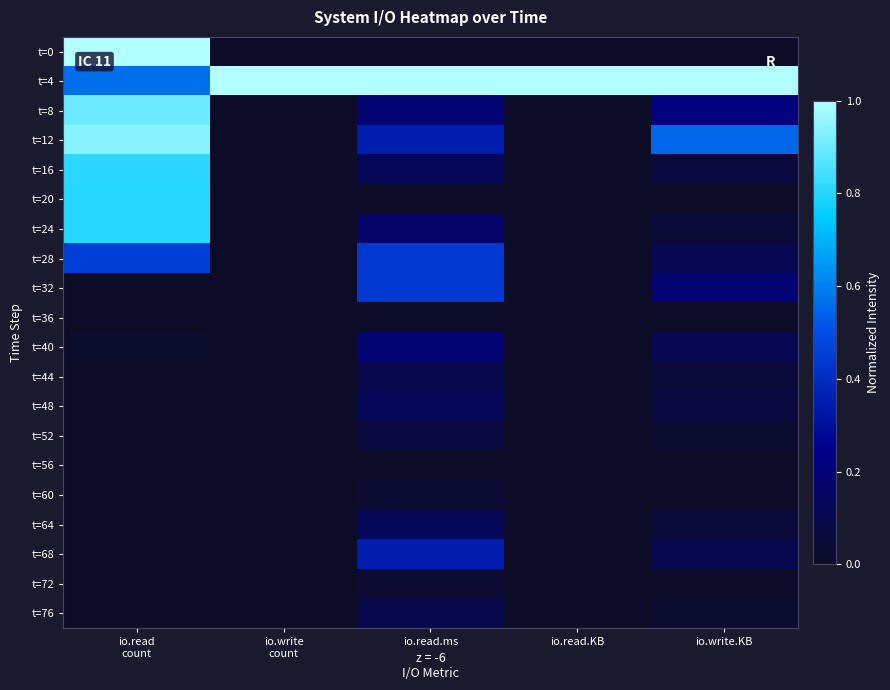

At which category is the sum across all series the highest?

io.read
count